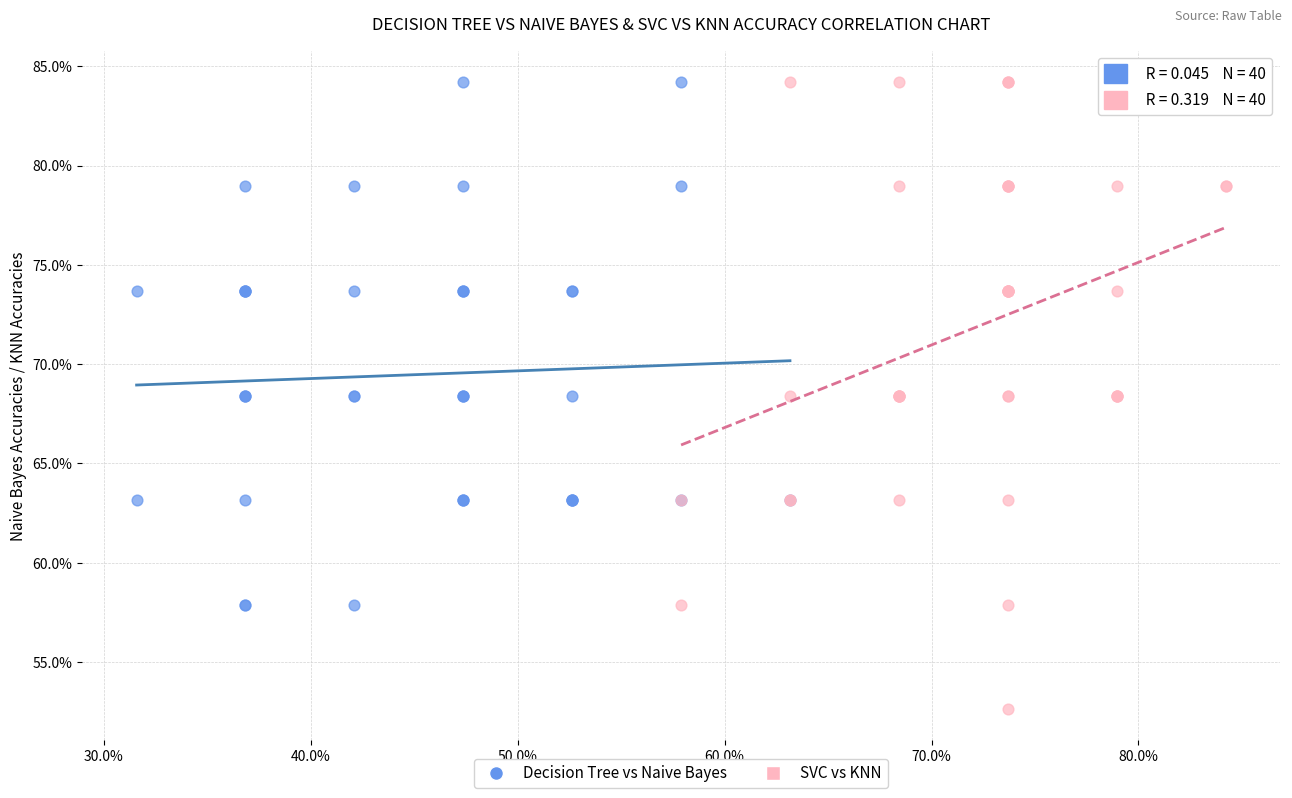

Which series has the largest Y range (max minus min)?

SVC vs KNN